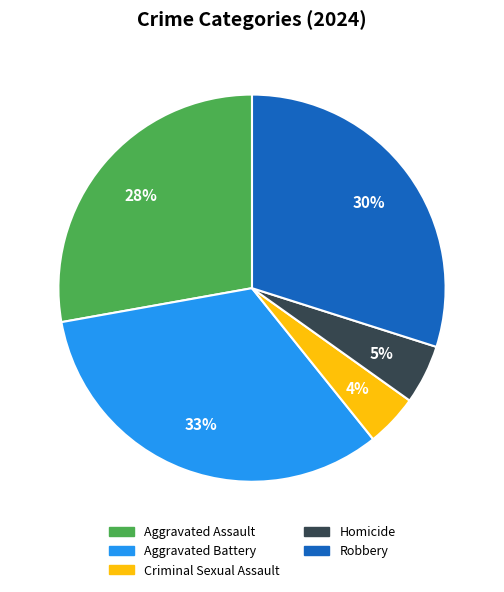

Is it true that Robbery is 30% of the pie?

True